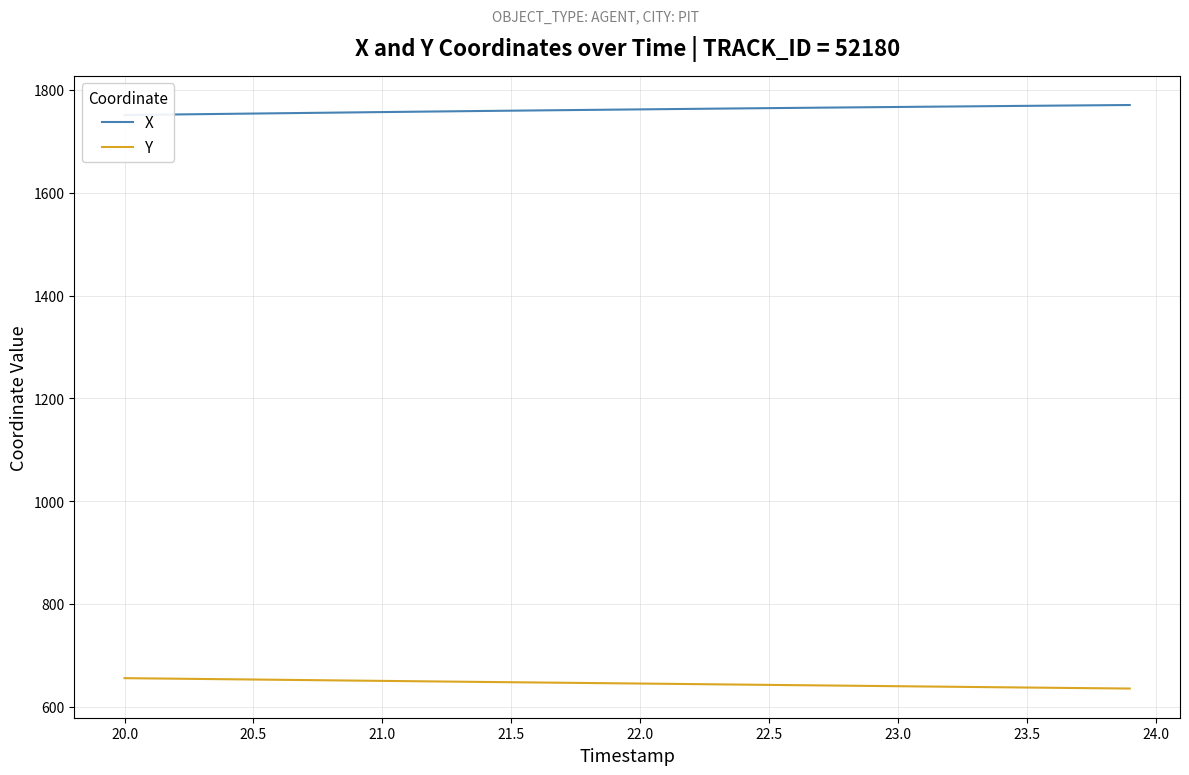

What is the difference between the second highest and minimum values in the X series?

19.1